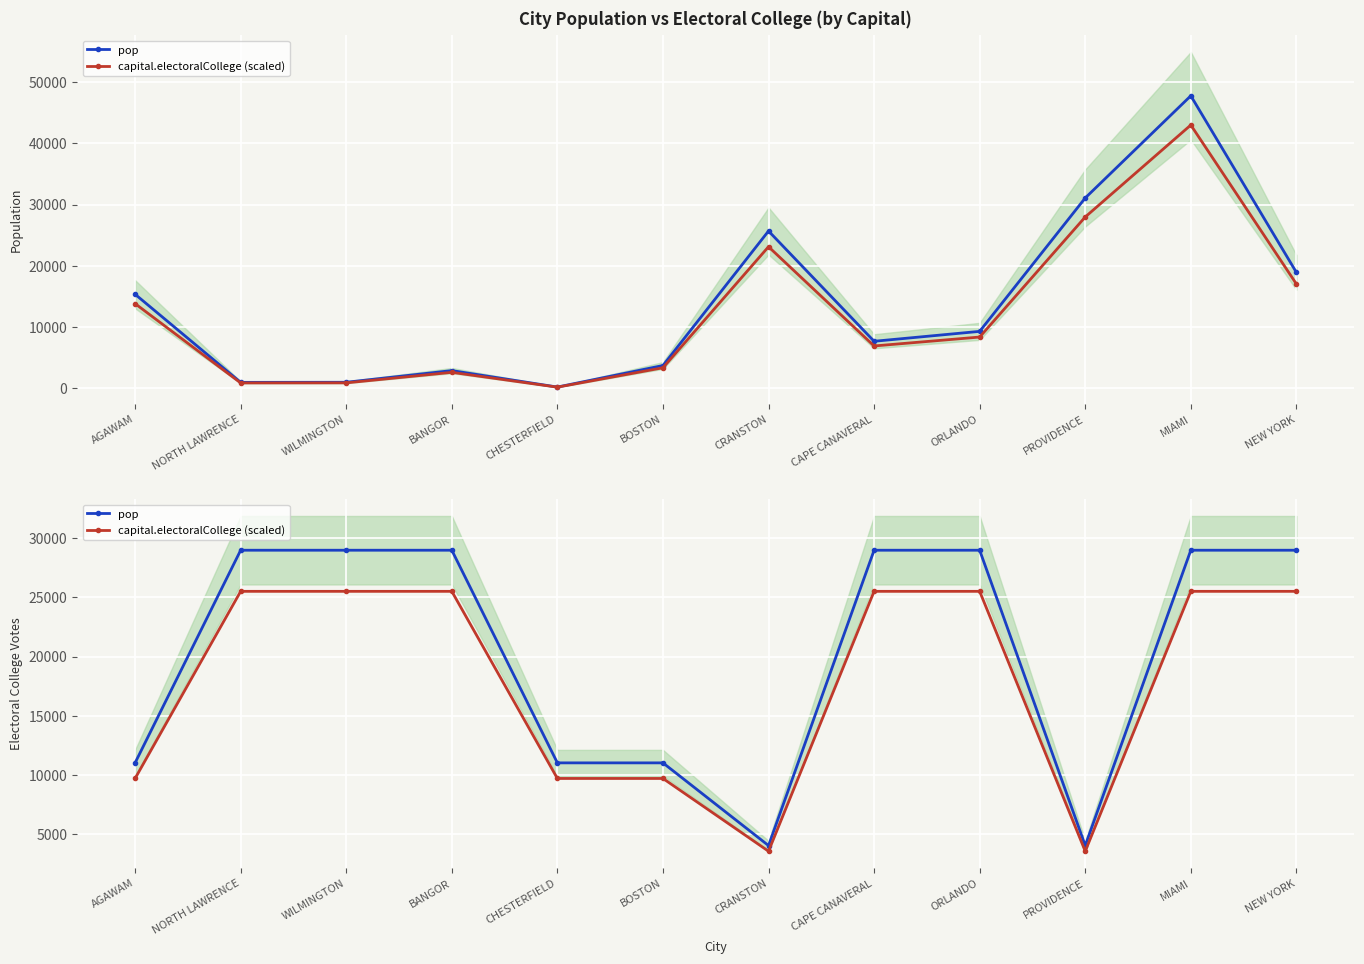

How many categories are shown in the chart?

12